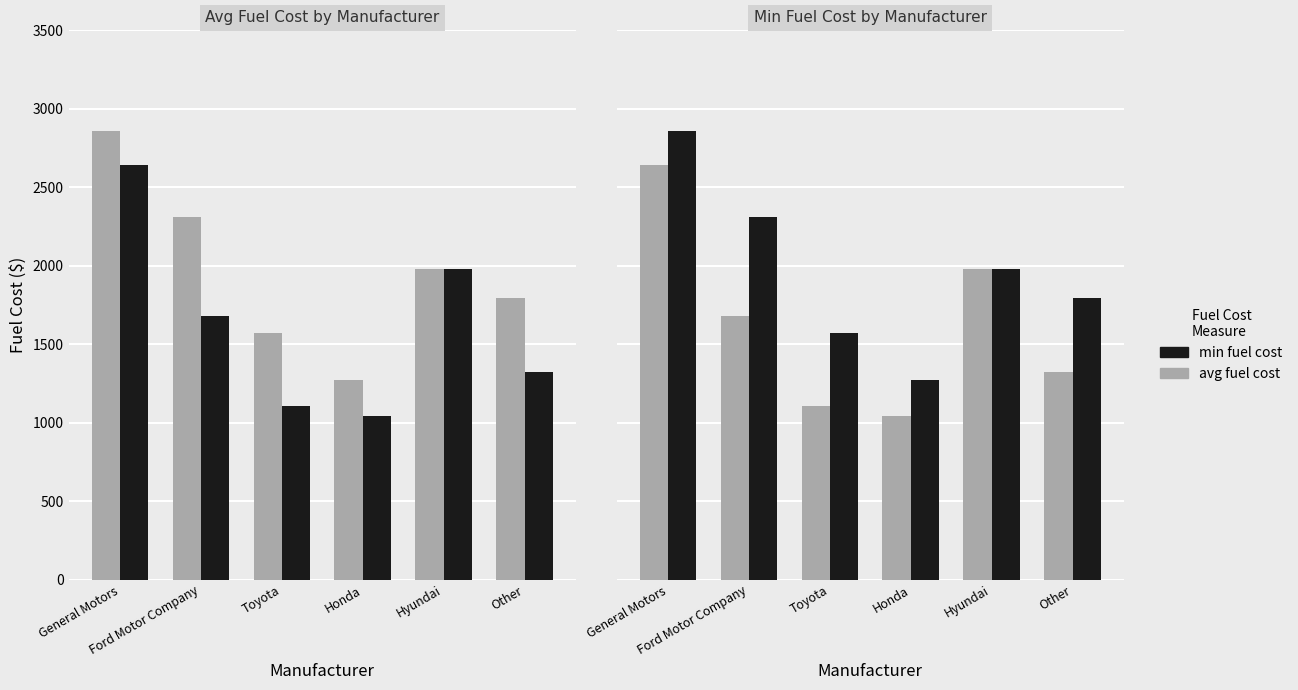

Which series has the largest total across all categories?

avg fuel cost